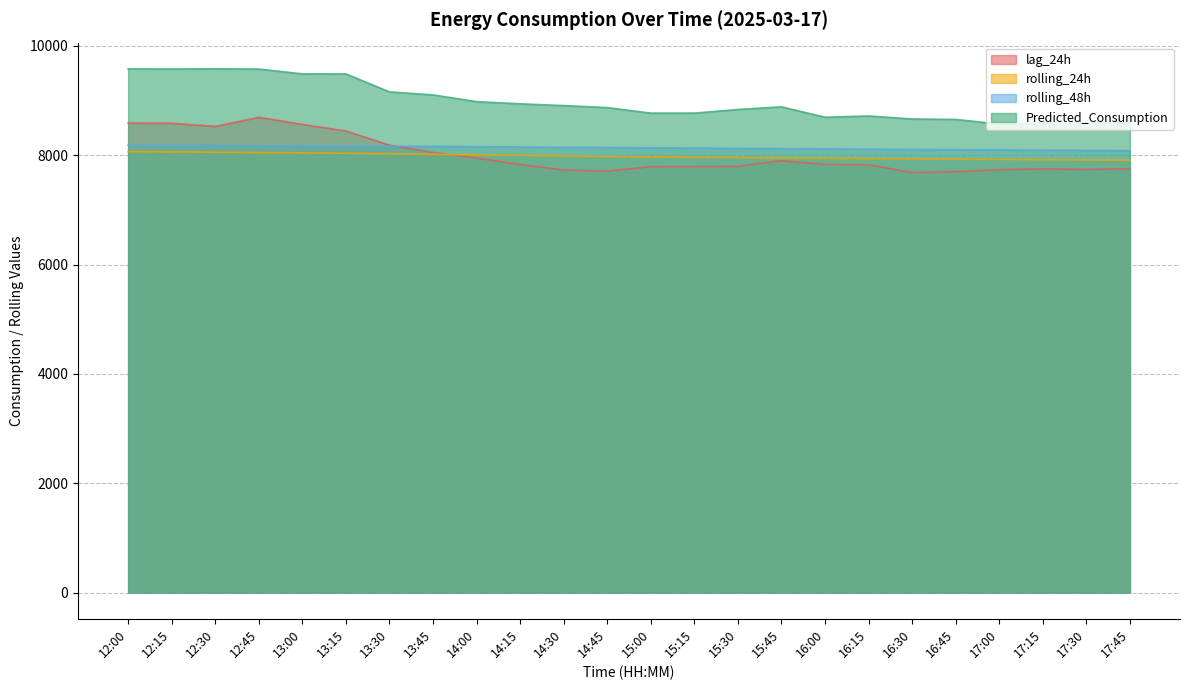

Read the Predicted_Consumption value at 15:30.

8836.8